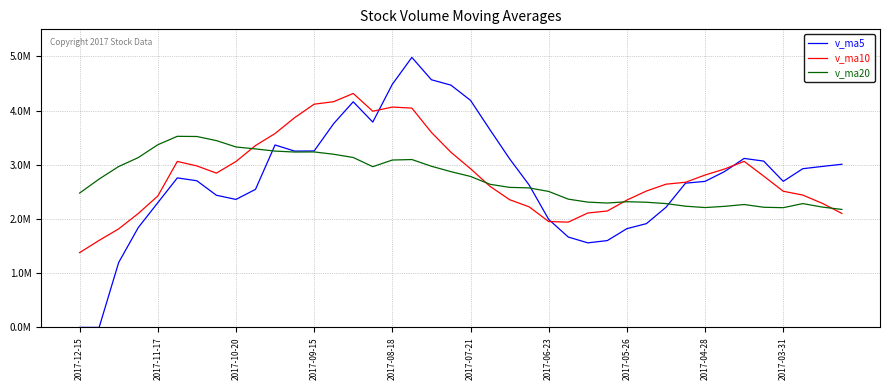

Is this an area chart (filled region under the line)?

No